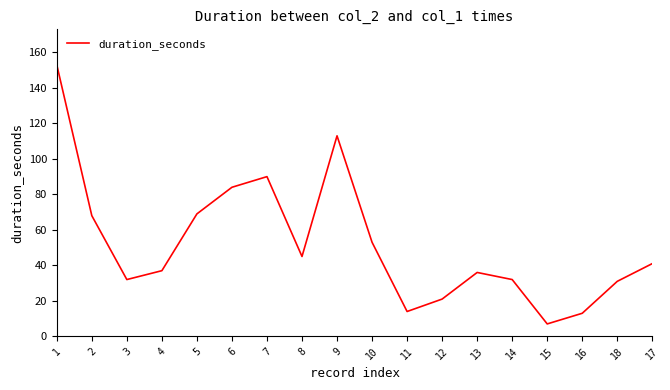

What is the average value?

52